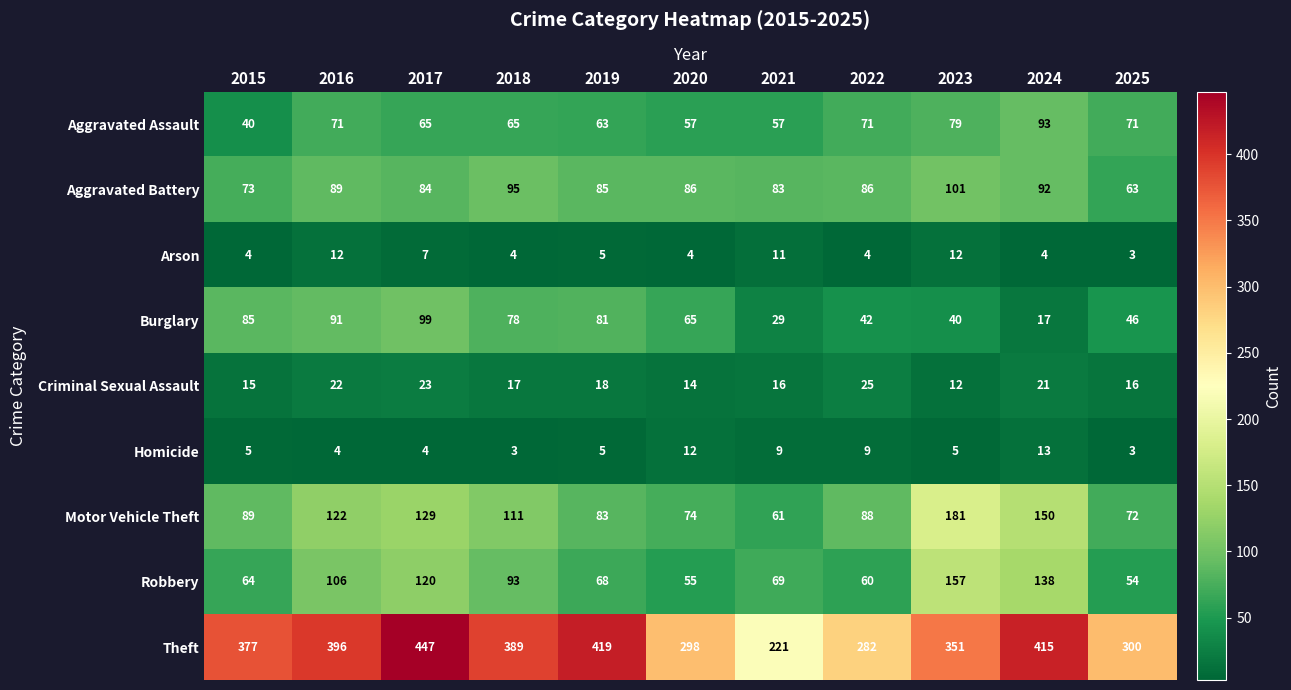

Which series has the widest spread of values?

Theft